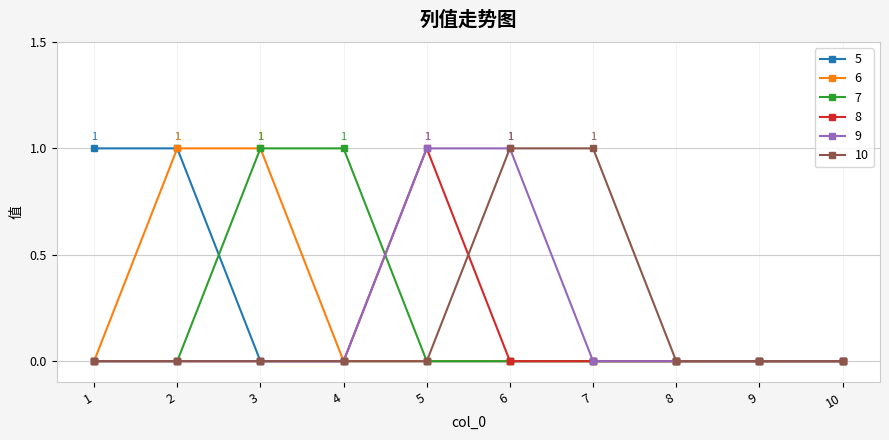

How many data points does each series have?

10